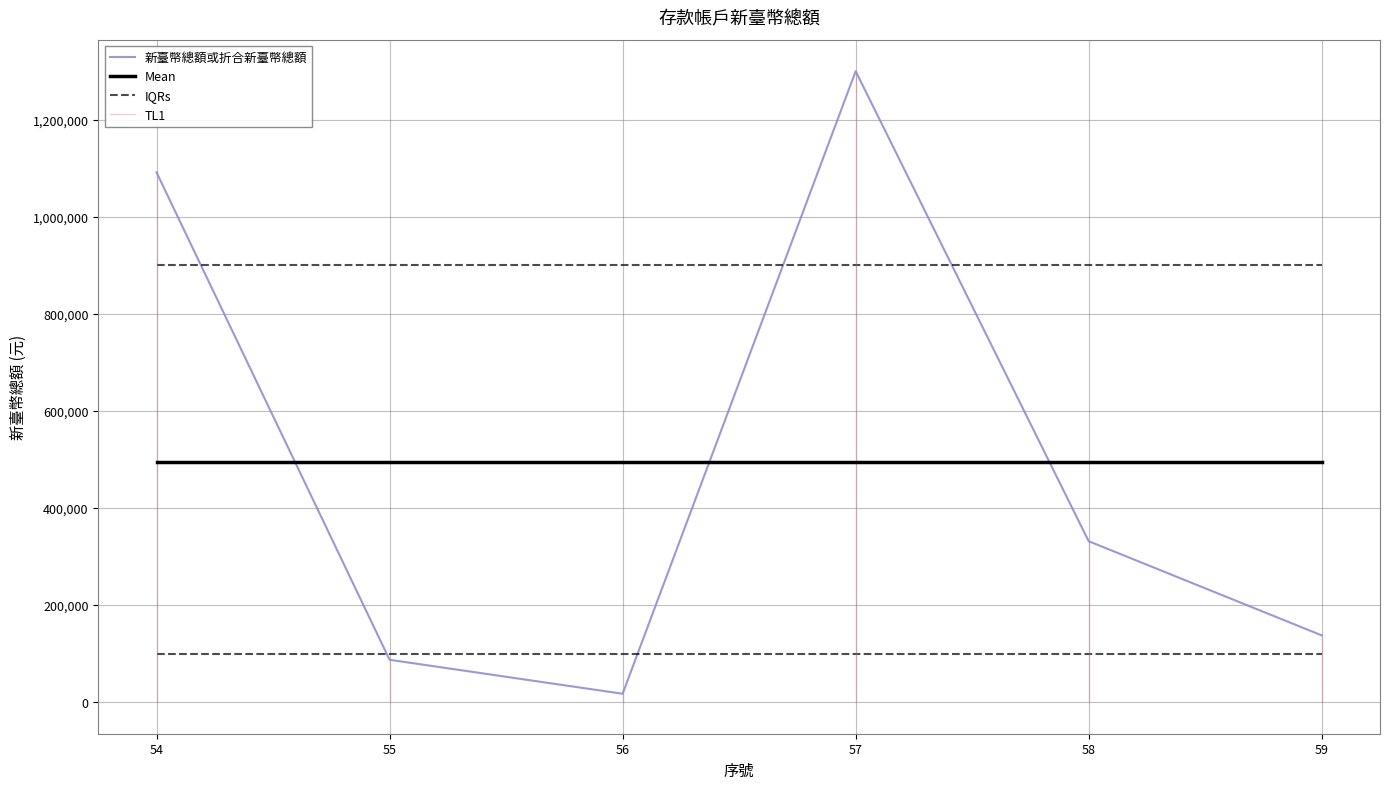

Where is the first local maximum?

57